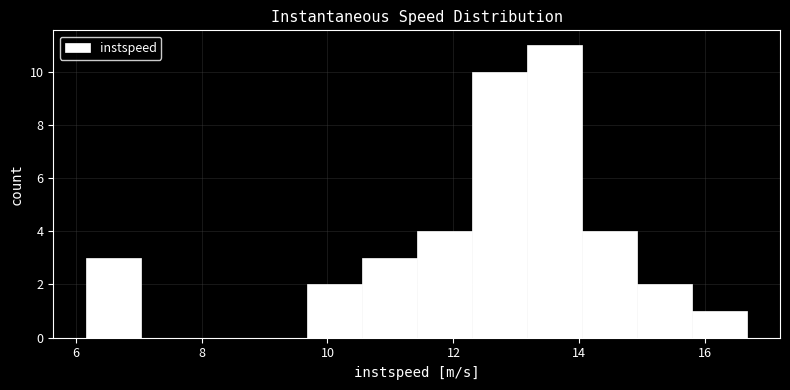

Reading left to right, transcribe this chart: for each bar, give the range it covers on the x-axis and its height. Neither the bar edges nor the heights are printed on the chart, so give them approximately, as read against the axes.

6.2 to 7.0: 3
7.0 to 8.0: 0
8.0 to 8.8: 0
8.8 to 9.6: 0
9.6 to 10.6: 2
10.6 to 11.4: 3
11.4 to 12.2: 4
12.2 to 13.2: 10
13.2 to 14.0: 11
14.0 to 15.0: 4
15.0 to 15.8: 2
15.8 to 16.6: 1